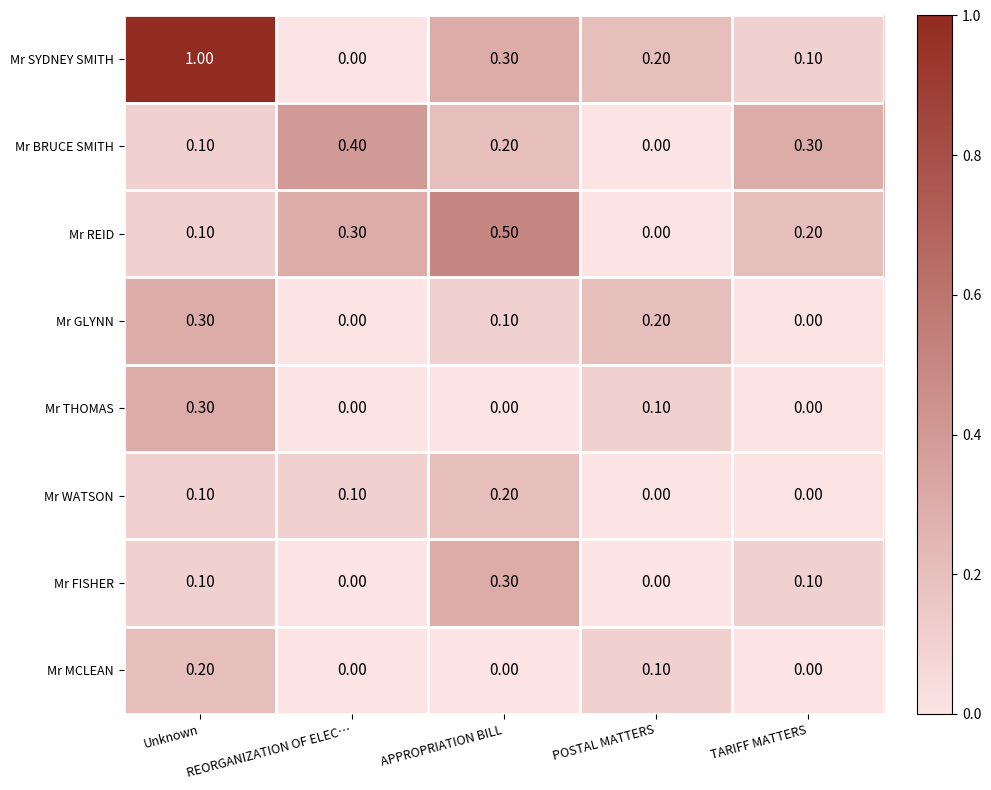

What is the sum of all Mr GLYNN values?

0.6